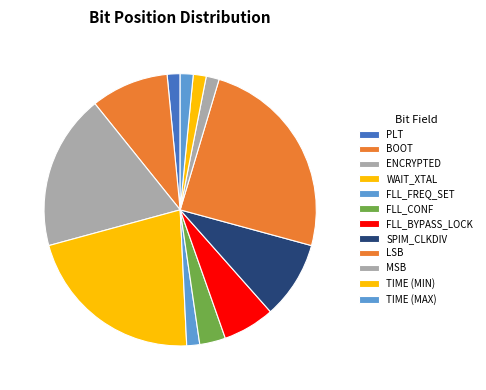

True or false: WAIT_XTAL accounts for 23% of the total.

True